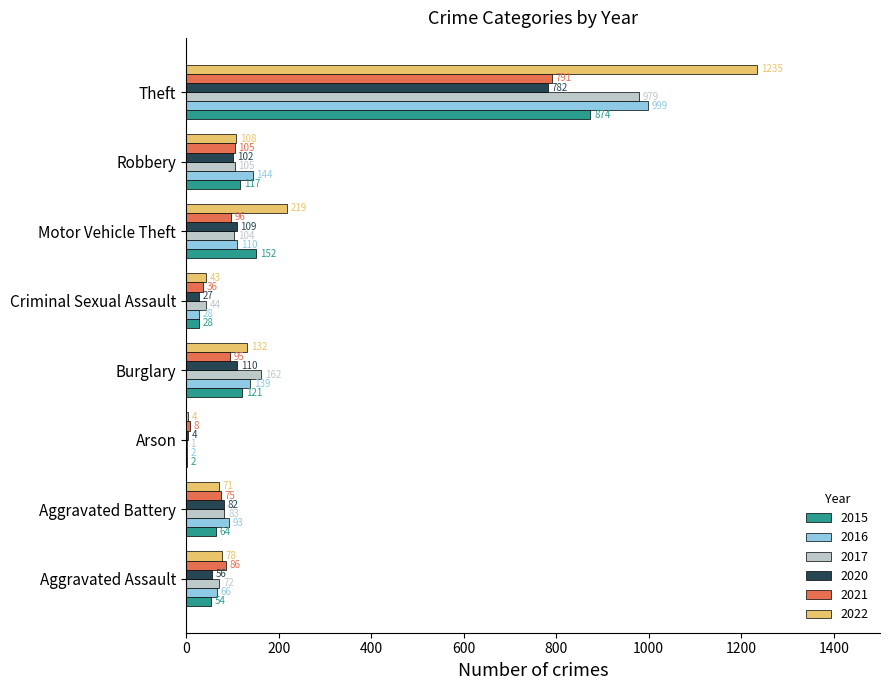

Count the number of categories in the chart.

8